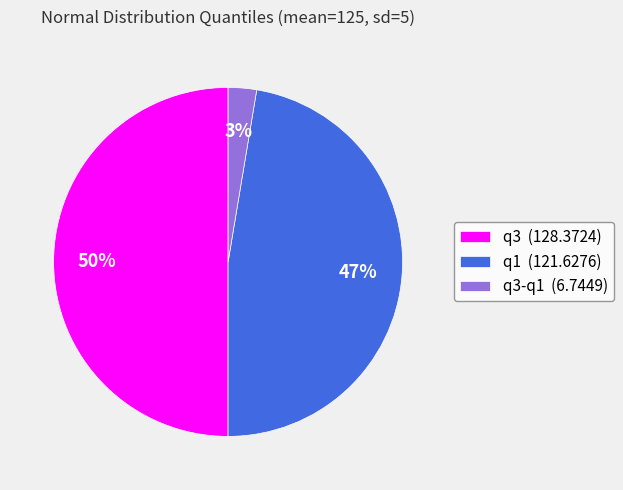

To the nearest percent, what is the difference between the q1 (121.6276) and q3 (128.3724) slice percentages?

3%